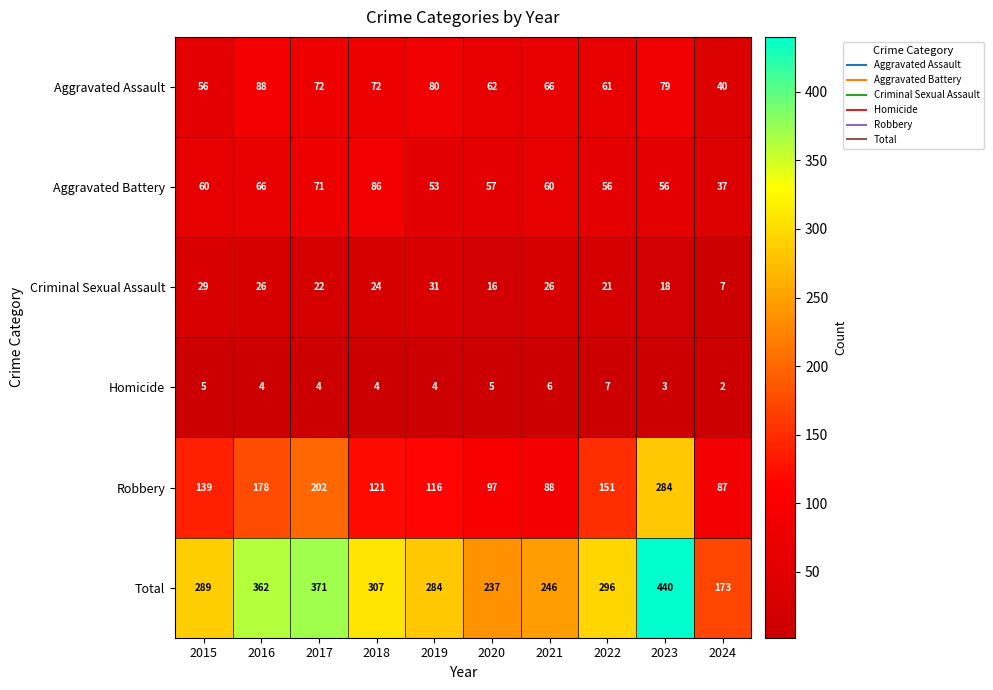

At which label does Aggravated Assault first exceed 72?

2016